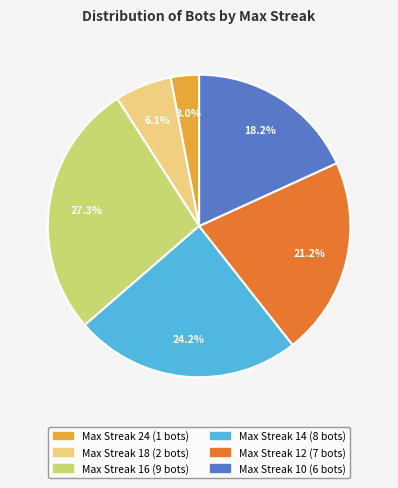

To the nearest percent, what is the average slice percentage?

17%